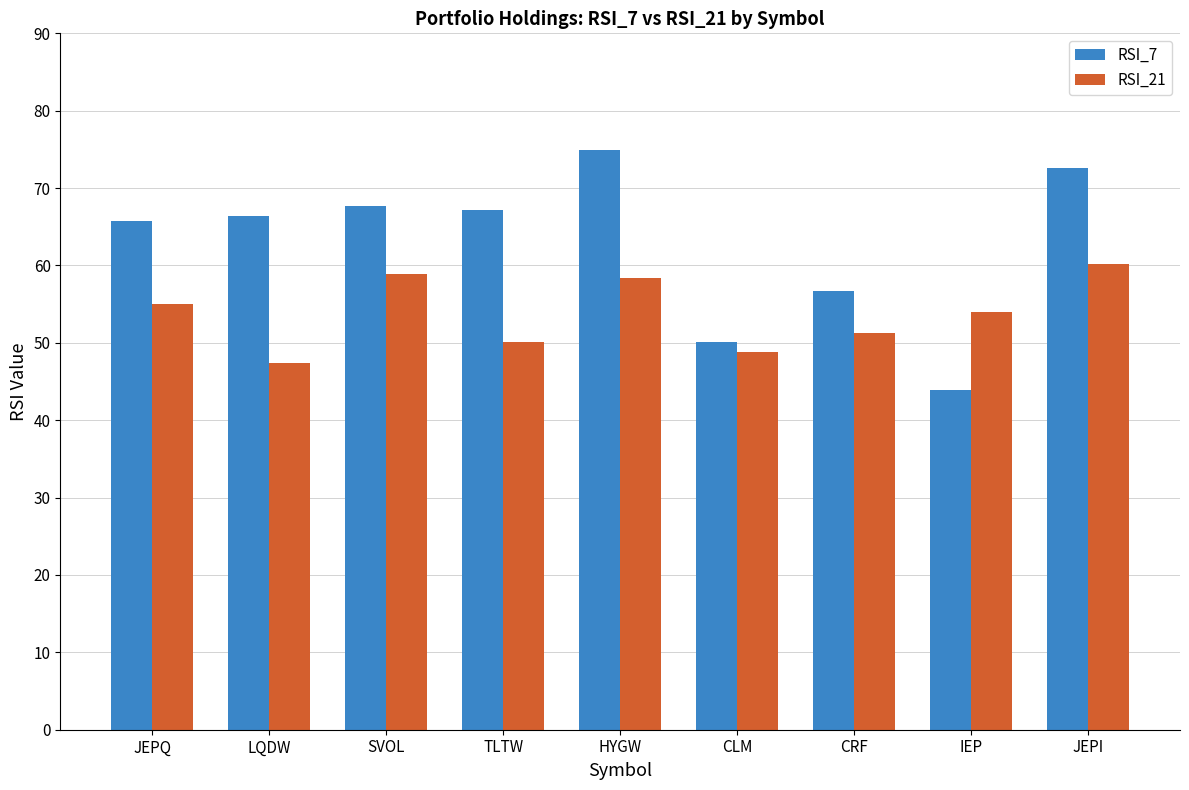

Reading right to left, extract all data points from this chart.

RSI_7: JEPI=72.6	IEP=44.0	CRF=56.7	CLM=50.1	HYGW=74.9	TLTW=67.2	SVOL=67.7	LQDW=66.3	JEPQ=65.7
RSI_21: JEPI=60.1	IEP=54.0	CRF=51.3	CLM=48.8	HYGW=58.3	TLTW=50.1	SVOL=58.9	LQDW=47.5	JEPQ=55.0